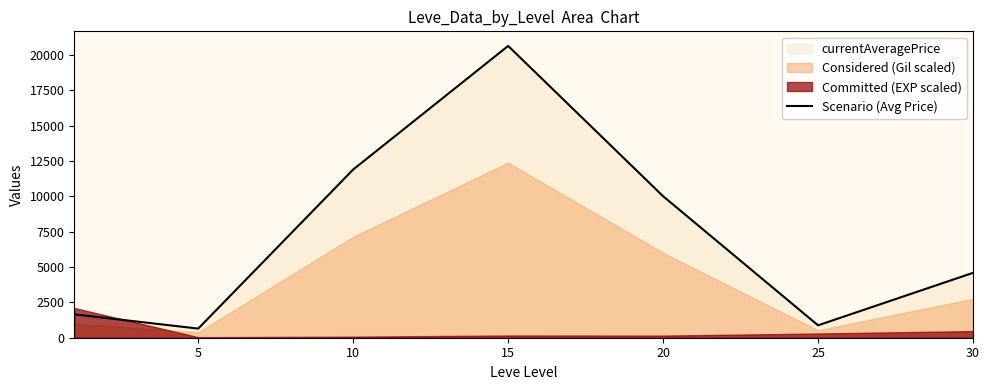

Where is the data nearest to the value 10640?

20